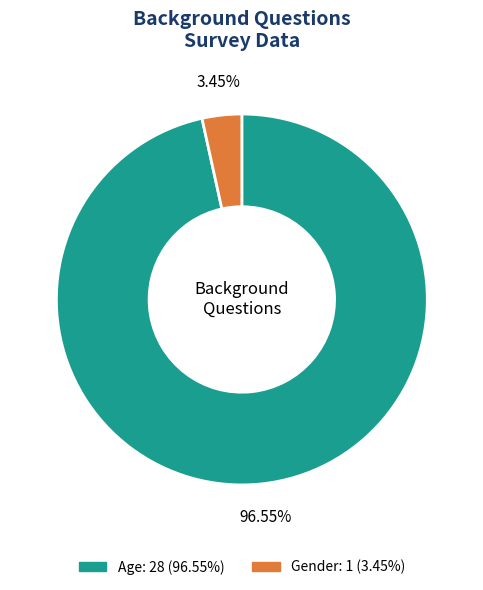

True or false: Age accounts for 97% of the total.

True